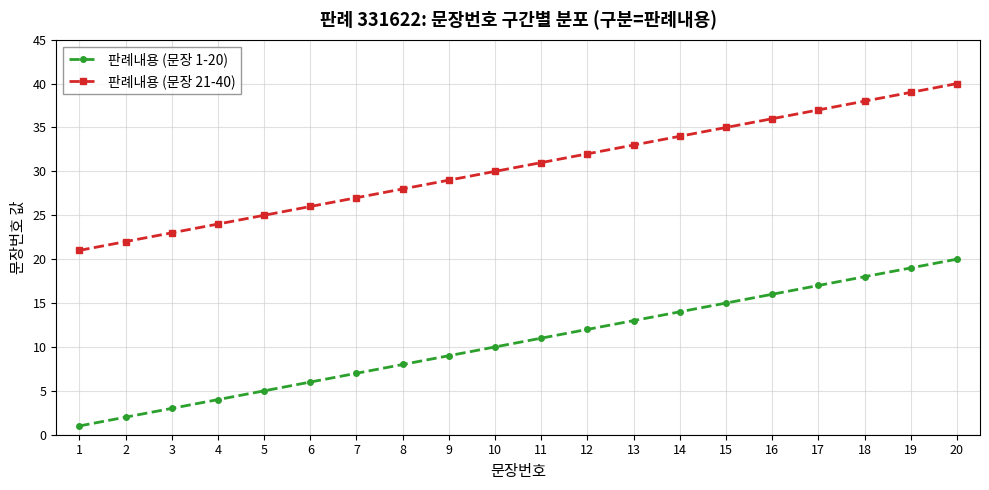

True or false: 판례내용 (문장 1-20) and 판례내용 (문장 21-40) cross at least once.

False